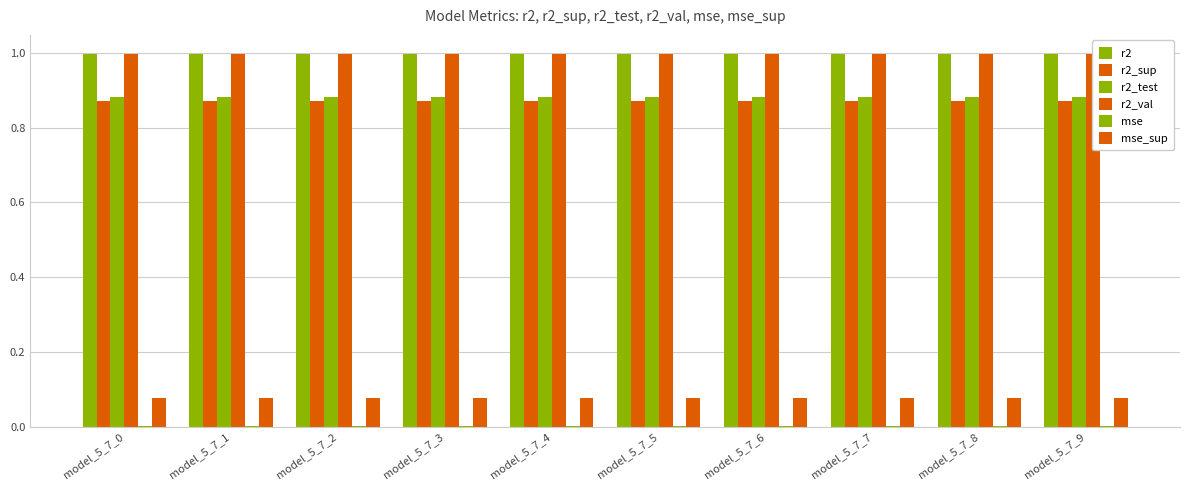

Reading left to right, extract all data points from this chart.

r2: model_5_7_0=1.0	model_5_7_1=1.0	model_5_7_2=1.0	model_5_7_3=1.0	model_5_7_4=1.0	model_5_7_5=1.0	model_5_7_6=1.0	model_5_7_7=1.0	model_5_7_8=1.0	model_5_7_9=1.0
r2_sup: model_5_7_0=0.9	model_5_7_1=0.9	model_5_7_2=0.9	model_5_7_3=0.9	model_5_7_4=0.9	model_5_7_5=0.9	model_5_7_6=0.9	model_5_7_7=0.9	model_5_7_8=0.9	model_5_7_9=0.9
r2_test: model_5_7_0=0.9	model_5_7_1=0.9	model_5_7_2=0.9	model_5_7_3=0.9	model_5_7_4=0.9	model_5_7_5=0.9	model_5_7_6=0.9	model_5_7_7=0.9	model_5_7_8=0.9	model_5_7_9=0.9
r2_val: model_5_7_0=1.0	model_5_7_1=1.0	model_5_7_2=1.0	model_5_7_3=1.0	model_5_7_4=1.0	model_5_7_5=1.0	model_5_7_6=1.0	model_5_7_7=1.0	model_5_7_8=1.0	model_5_7_9=1.0
mse: model_5_7_0=0.0	model_5_7_1=0.0	model_5_7_2=0.0	model_5_7_3=0.0	model_5_7_4=0.0	model_5_7_5=0.0	model_5_7_6=0.0	model_5_7_7=0.0	model_5_7_8=0.0	model_5_7_9=0.0
mse_sup: model_5_7_0=0.1	model_5_7_1=0.1	model_5_7_2=0.1	model_5_7_3=0.1	model_5_7_4=0.1	model_5_7_5=0.1	model_5_7_6=0.1	model_5_7_7=0.1	model_5_7_8=0.1	model_5_7_9=0.1